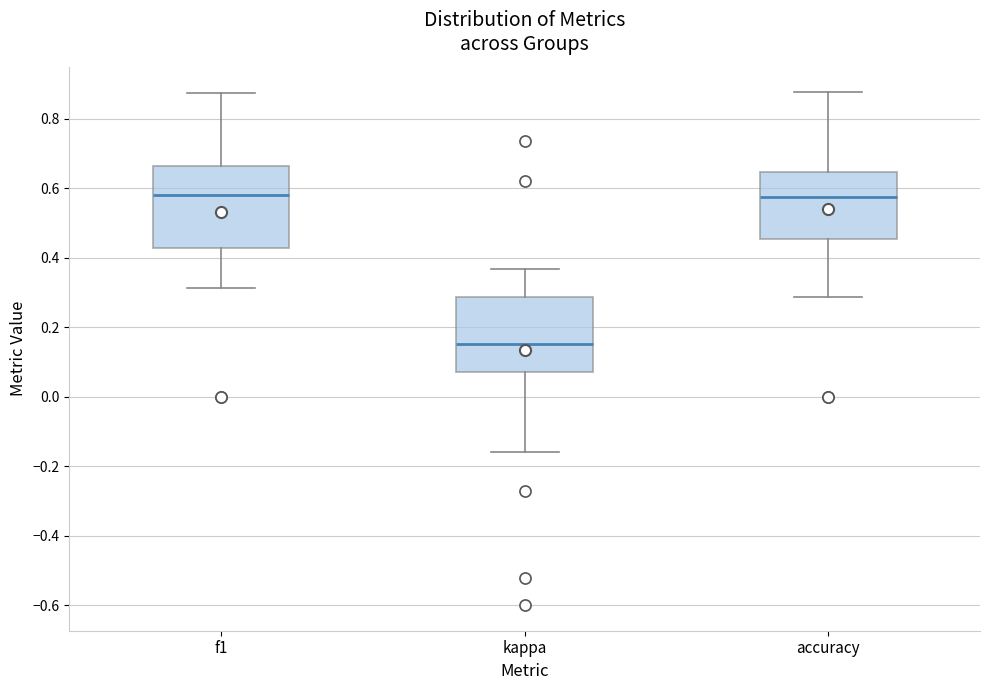

Reading left to right, read every box against the y-axis: the position of its median line, the range the box covers, and the ends of its whiskers. The values are not printed on the chart, so give them approximately, as read against the axis.

f1: median 0.58, box 0.42 to 0.66, whiskers 0.32 to 0.88
kappa: median 0.16, box 0.08 to 0.28, whiskers -0.16 to 0.36
accuracy: median 0.58, box 0.46 to 0.64, whiskers 0.28 to 0.88